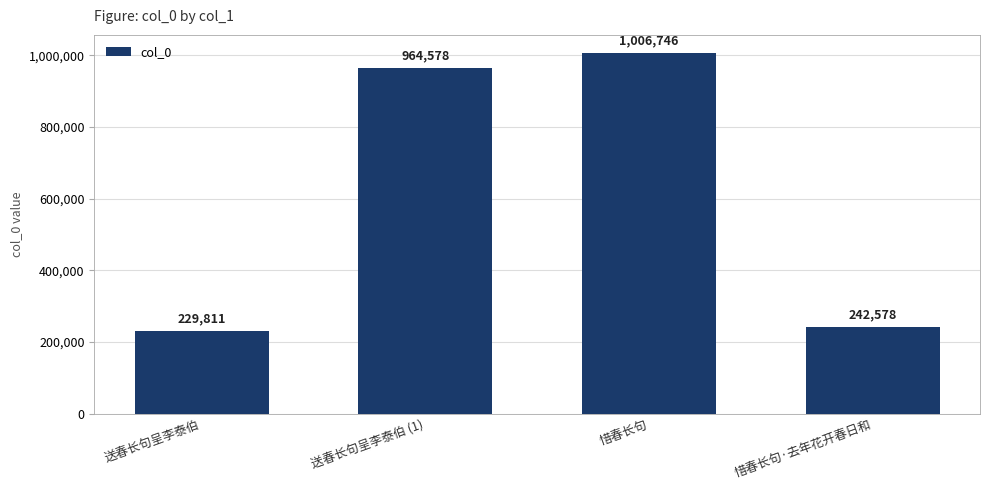

Is it true that the value at 送春长句呈李泰伯 is 51804?

False